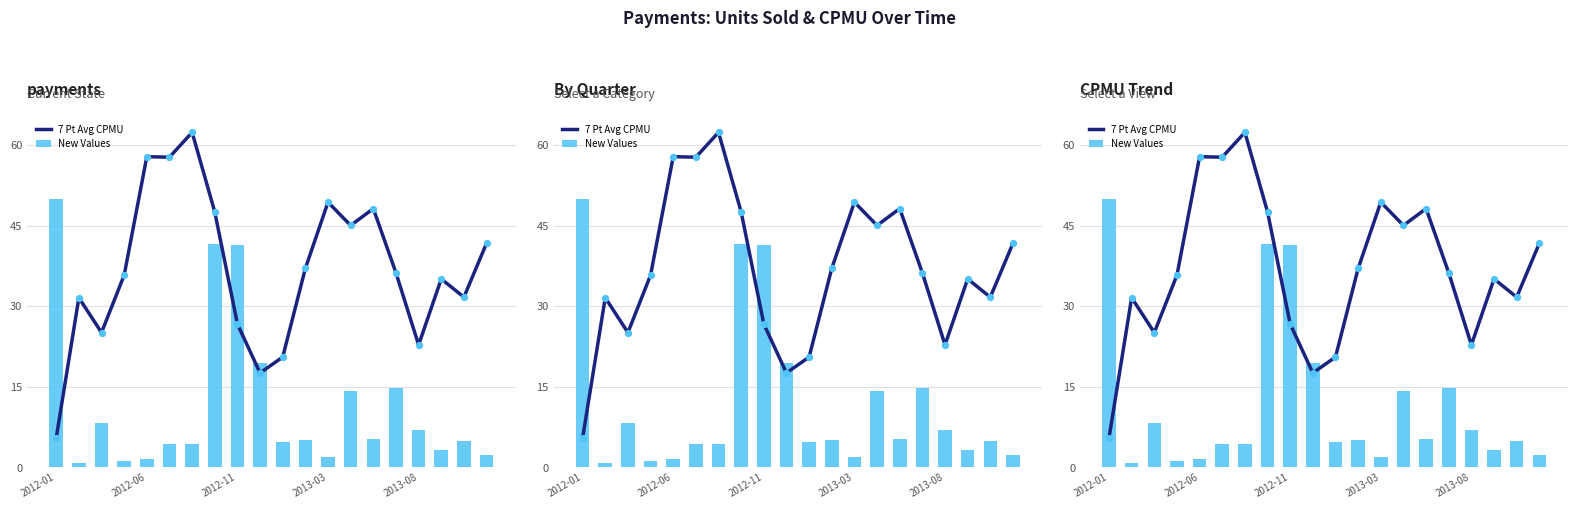

At how many categories does at least one series exceed 14?

20